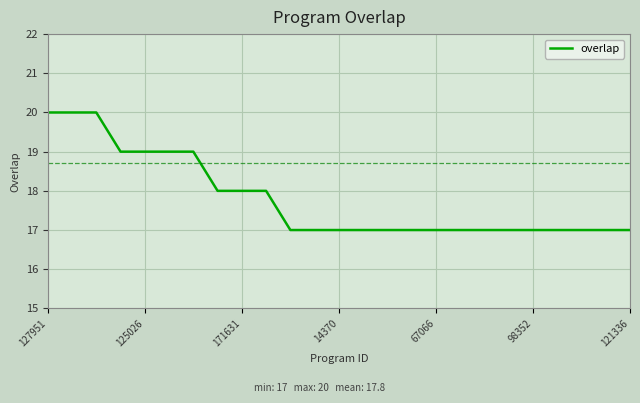

What is the greatest value displayed?

20